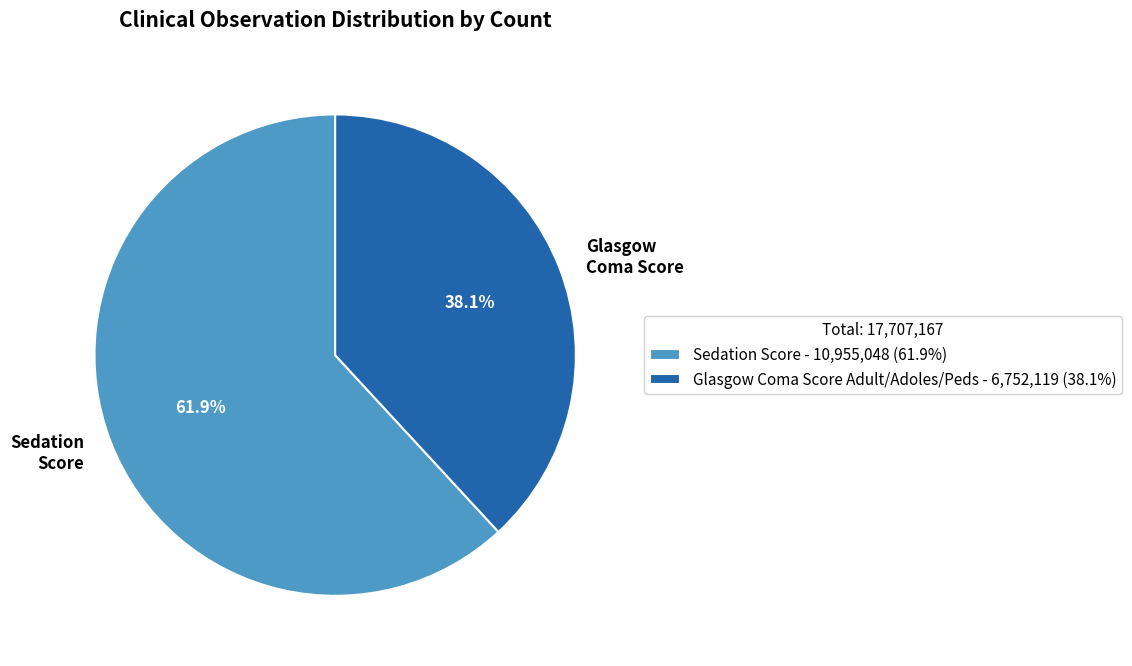

What percentage is NOT represented by Glasgow Coma Score Adult/Adoles/Peds?

61.9%